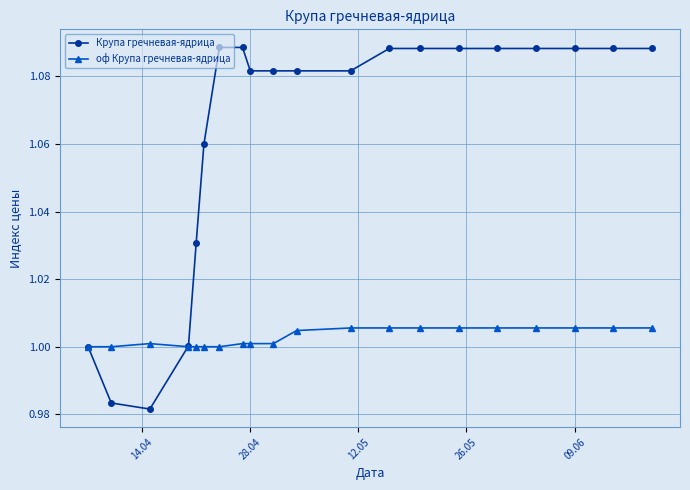

How many distinct data groups are displayed?

2